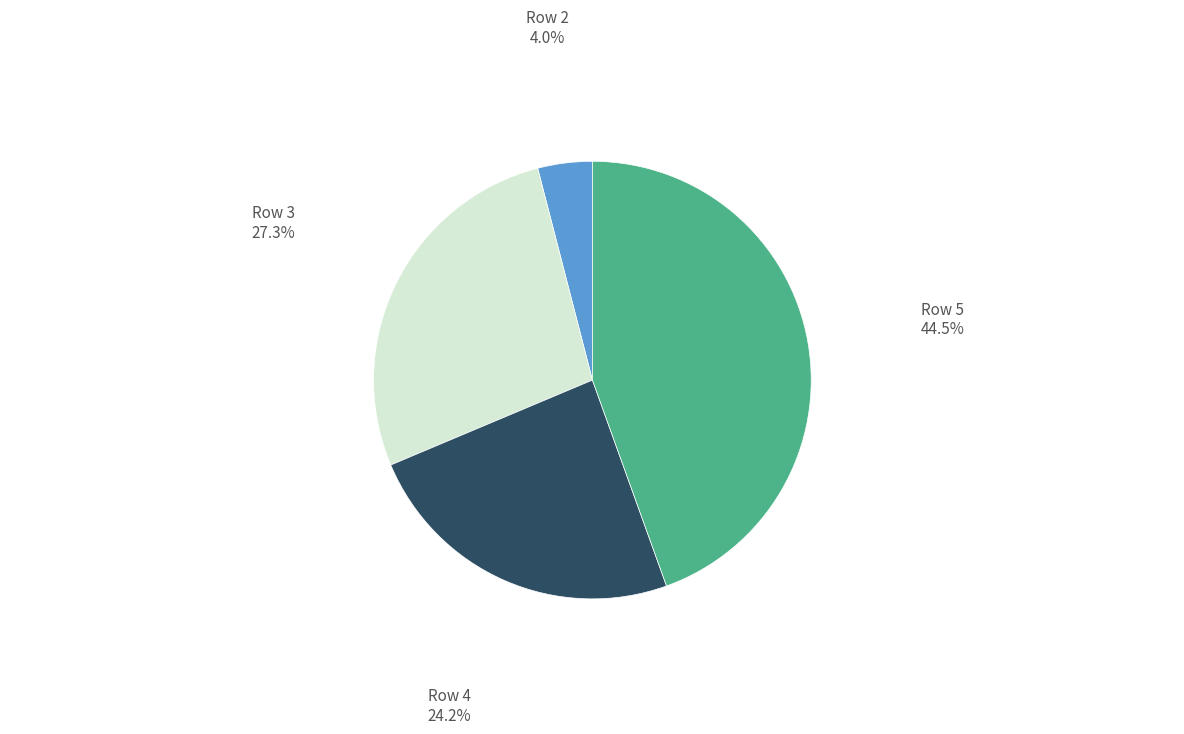

Does any single category account for the majority?

No